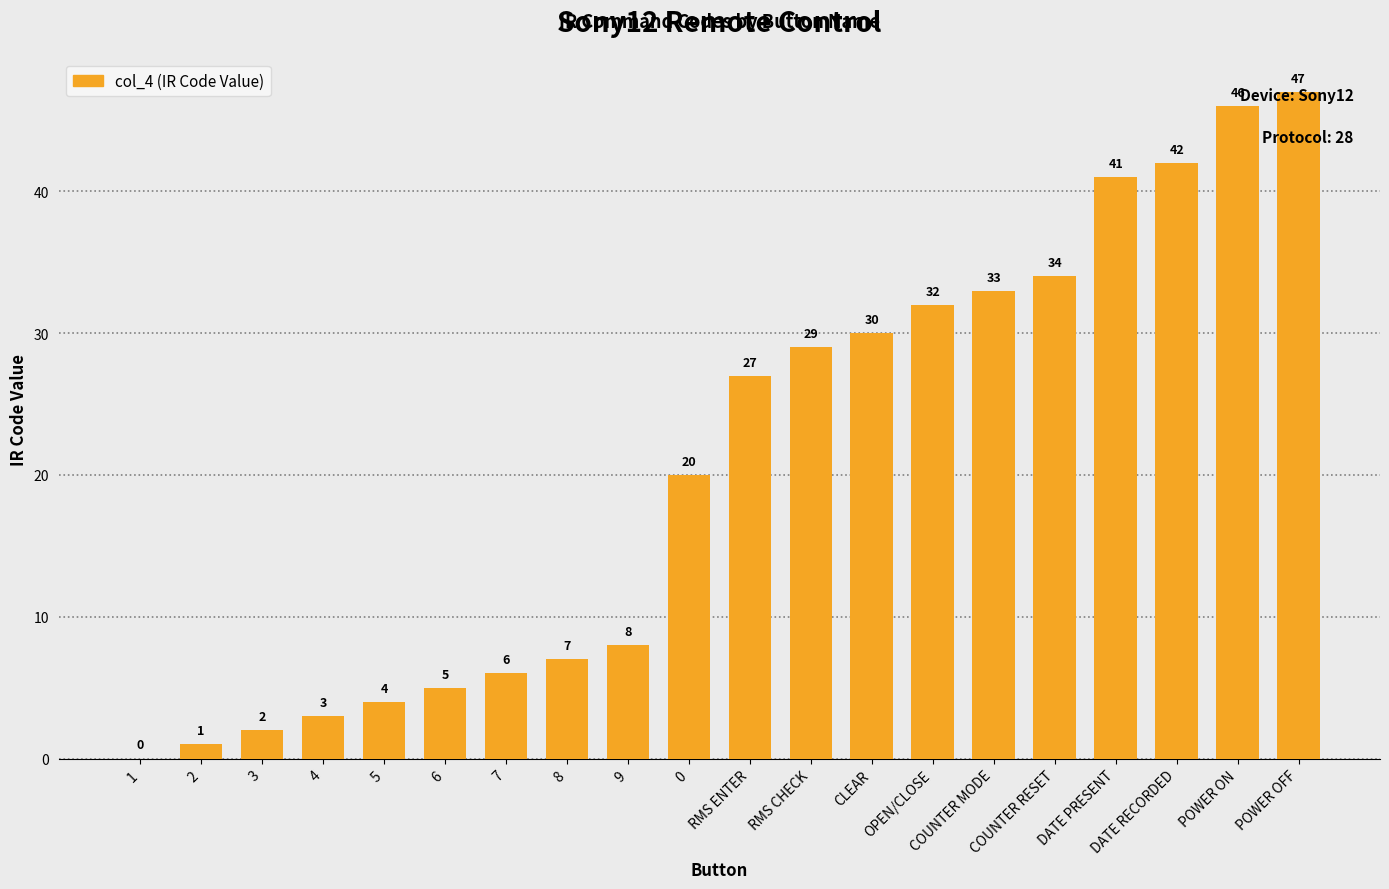

What is the sum of all values?

417